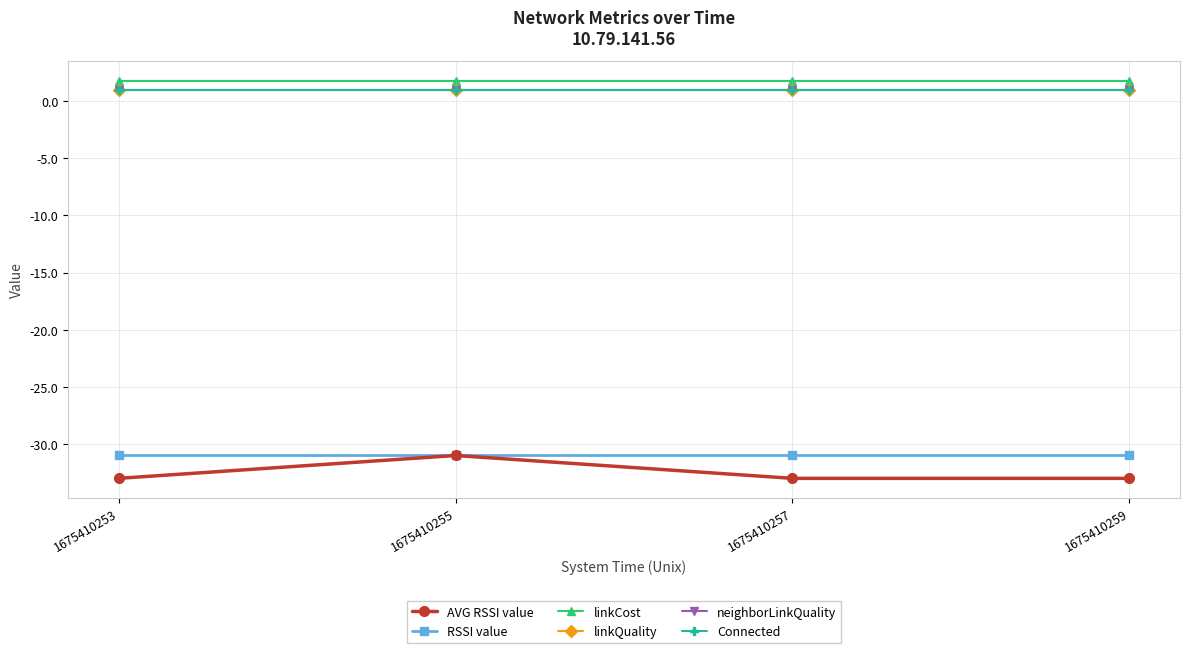

Does the chart have visible grid lines?

Yes